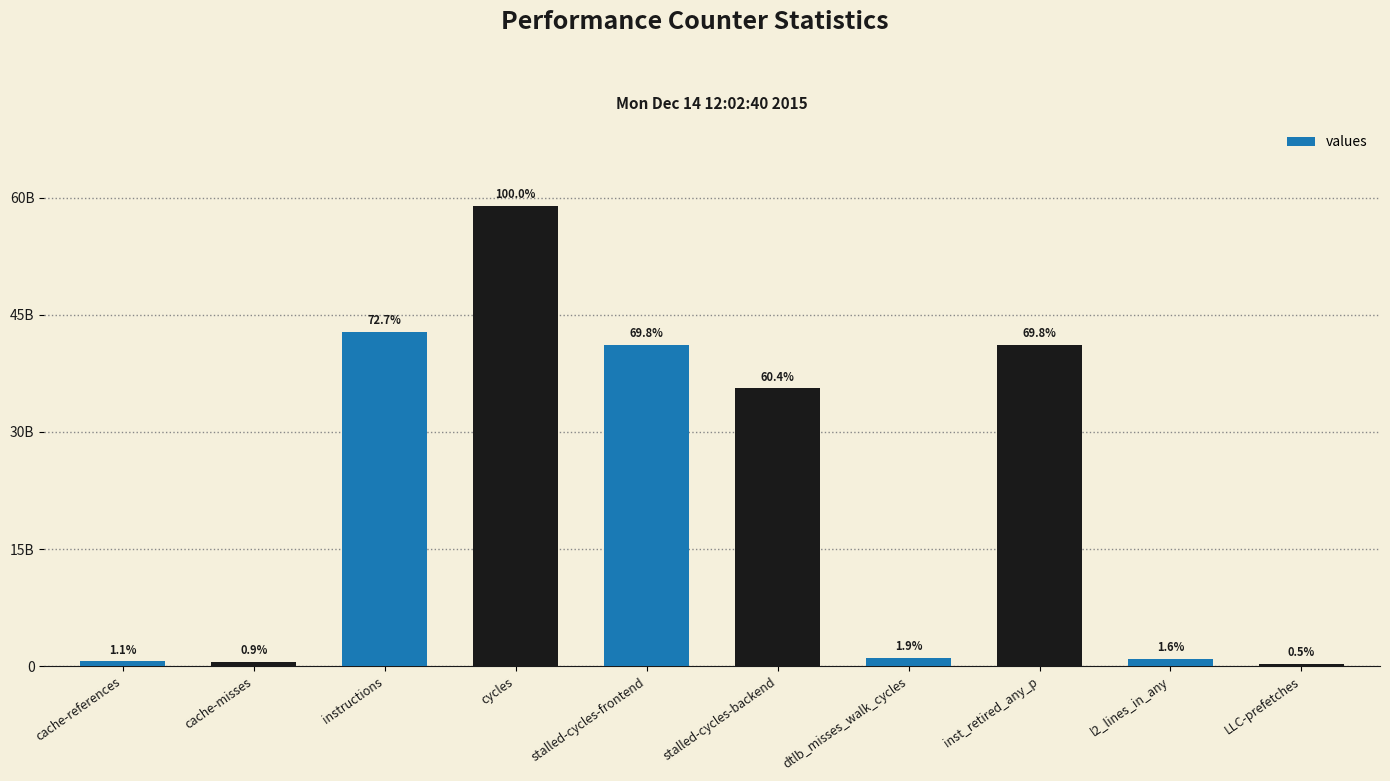

Reading left to right, extract all data points from this chart.

cache-references=620867478	cache-misses=542158371	instructions=42850674409	cycles=58954057475	stalled-cycles-frontend=41121914529	stalled-cycles-backend=35589453204	dtlb_misses_walk_cycles=1094840017	inst_retired_any_p=41170484034	l2_lines_in_any=935326806	LLC-prefetches=320607572